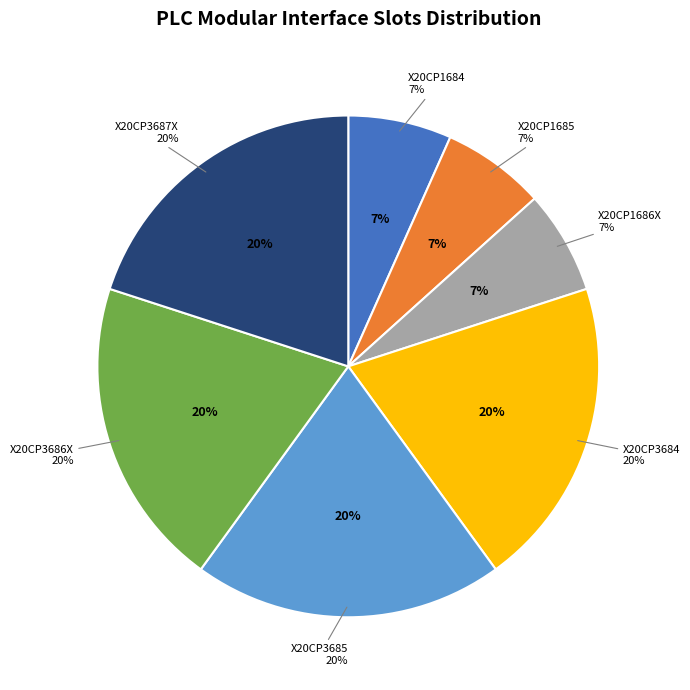

Is the sum of X20CP3686X and X20CP3685 greater than half?

No